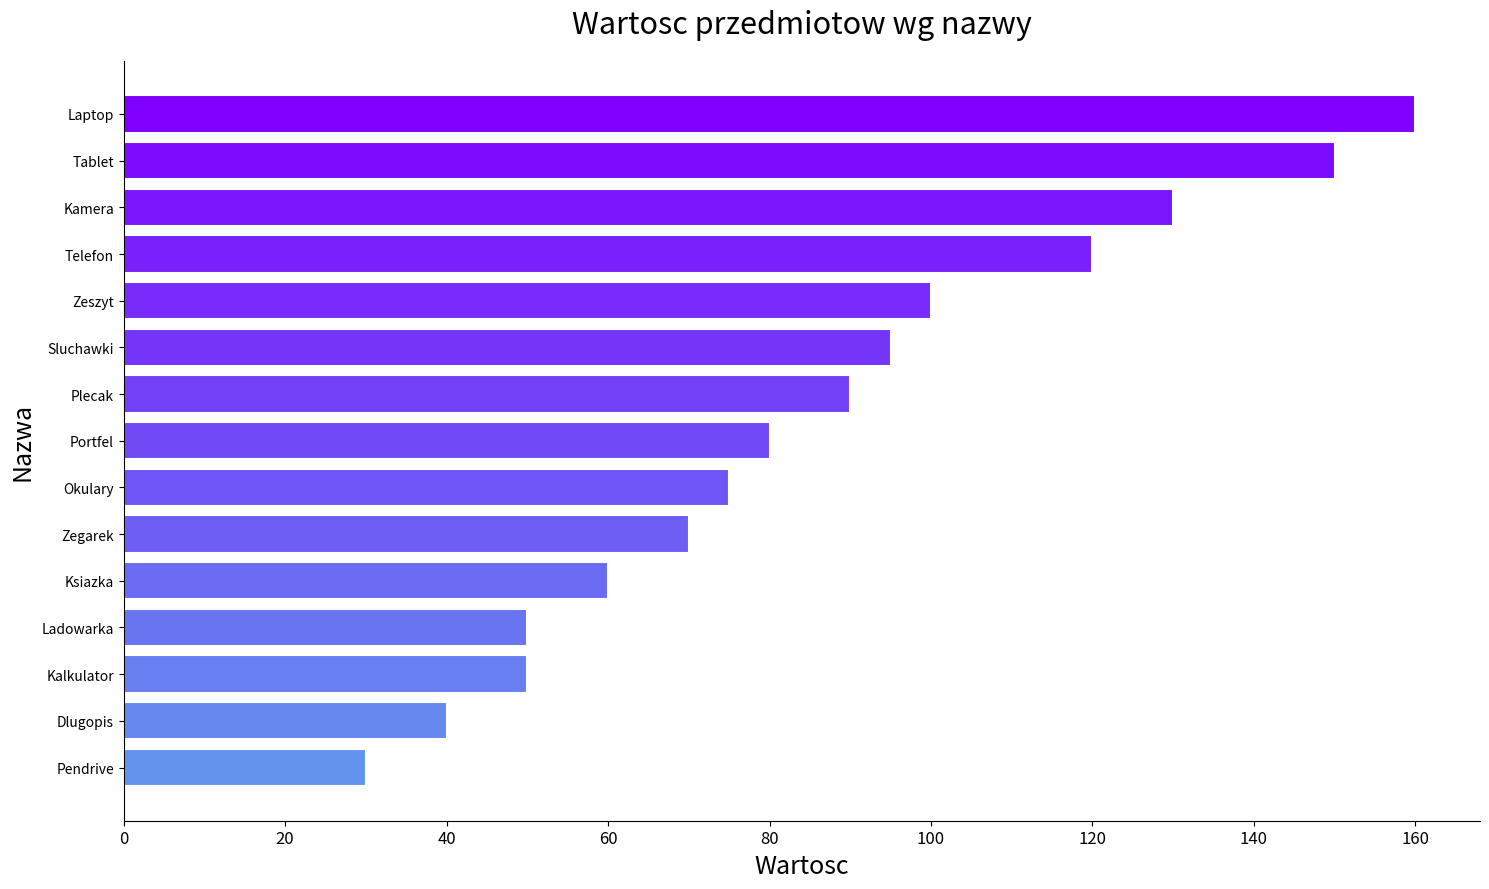

What is the average value?

87